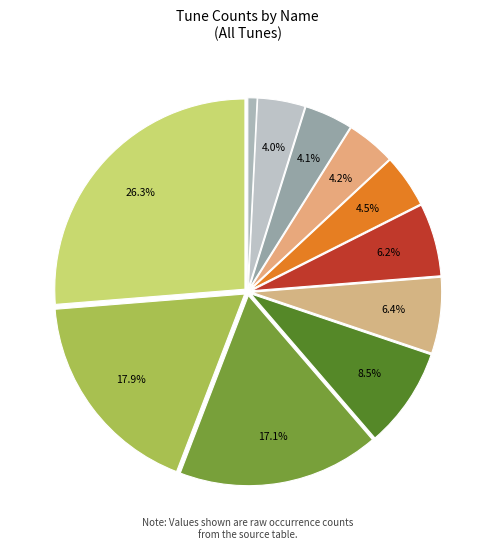

How many slices are in this pie chart?

11